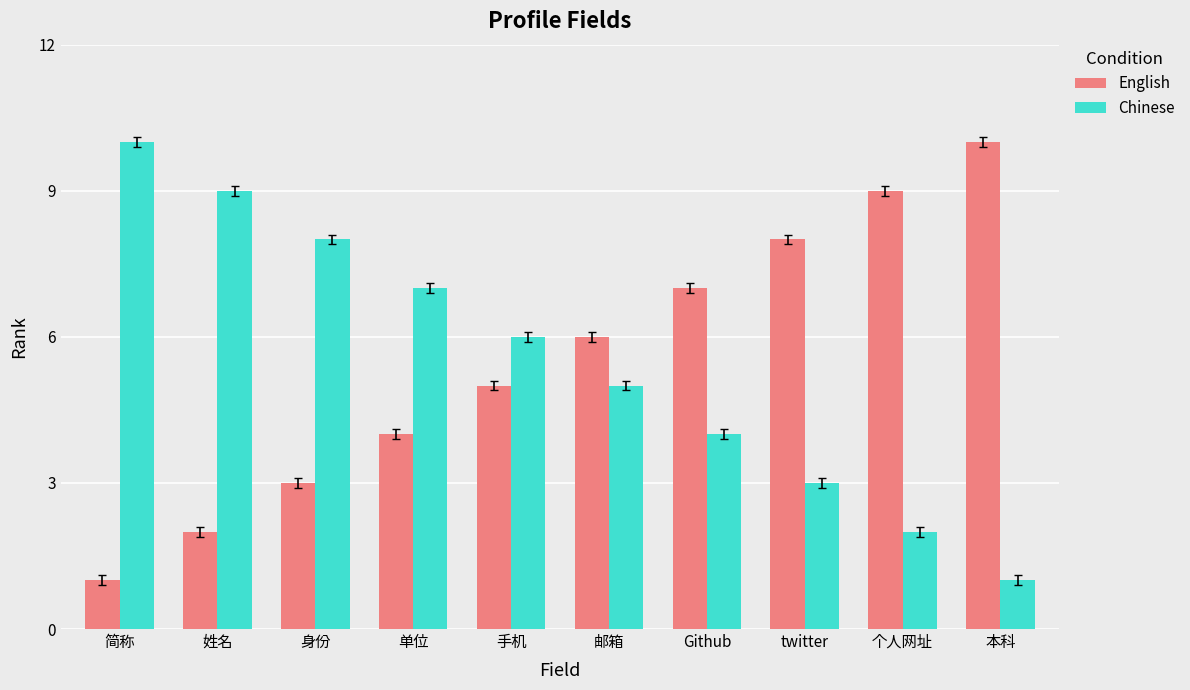

Rank the categories by Chinese value from lowest to highest.

本科, 个人网址, twitter, Github, 邮箱, 手机, 单位, 身份, 姓名, 简称